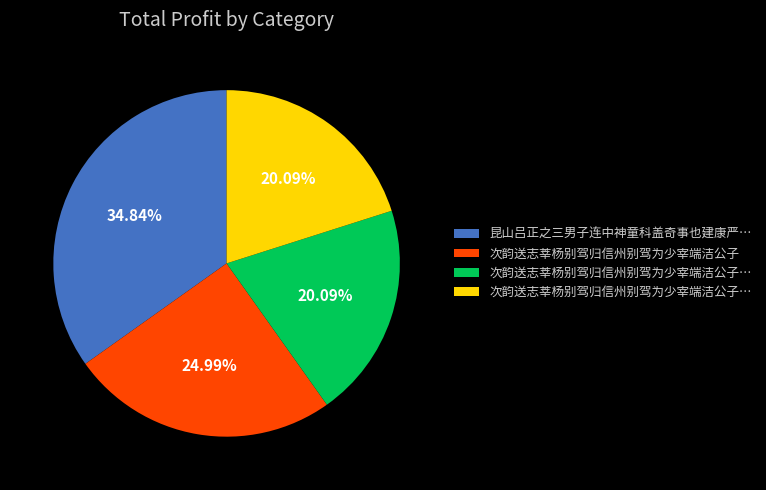

Does any single category account for the majority?

No